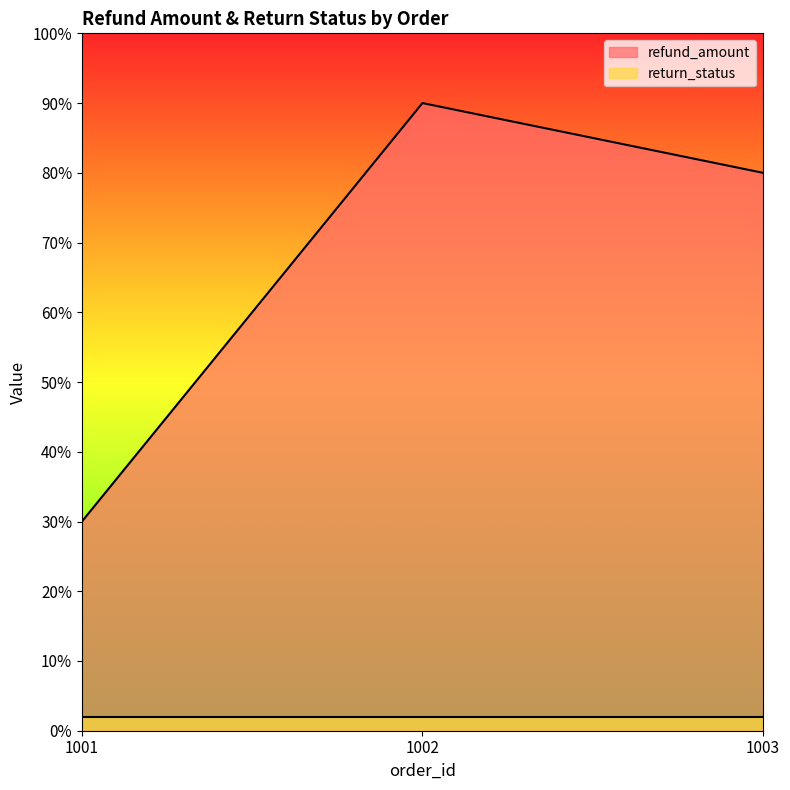

What is the change in value from 1002 to 1003?

-10